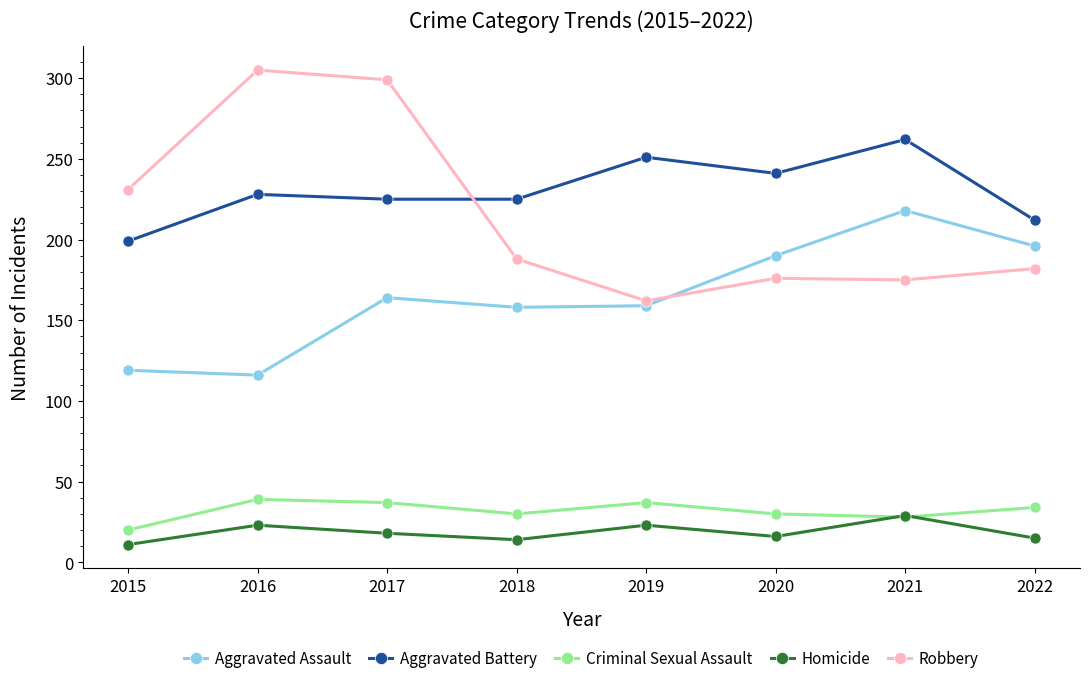

Is it true that Aggravated Assault equals 187 at 2015?

False